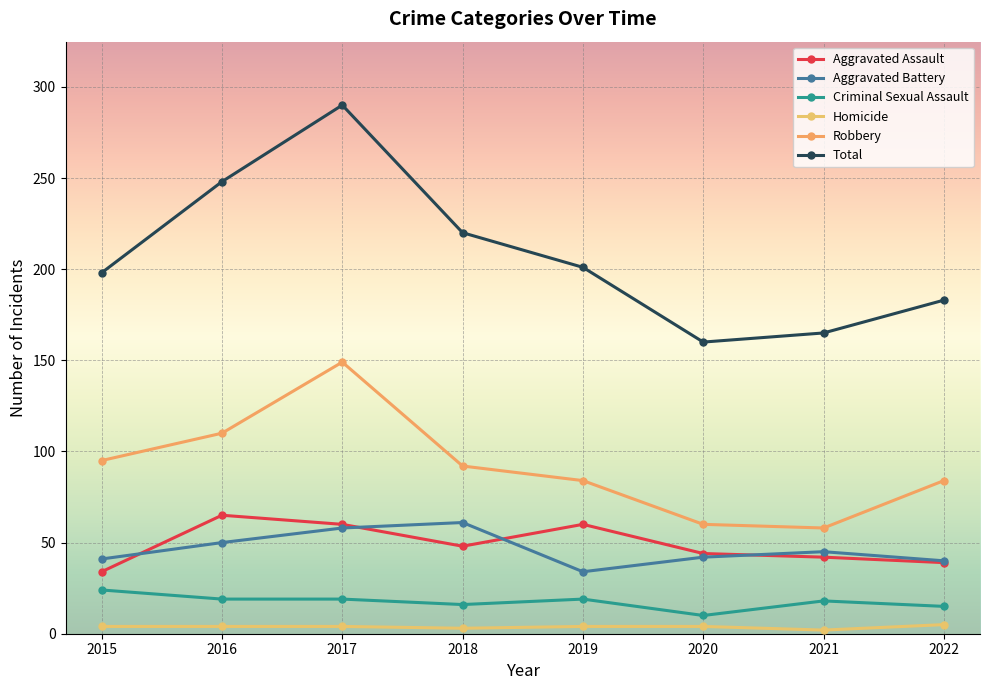

What is the value of the Total point at the 7th from the left?

165